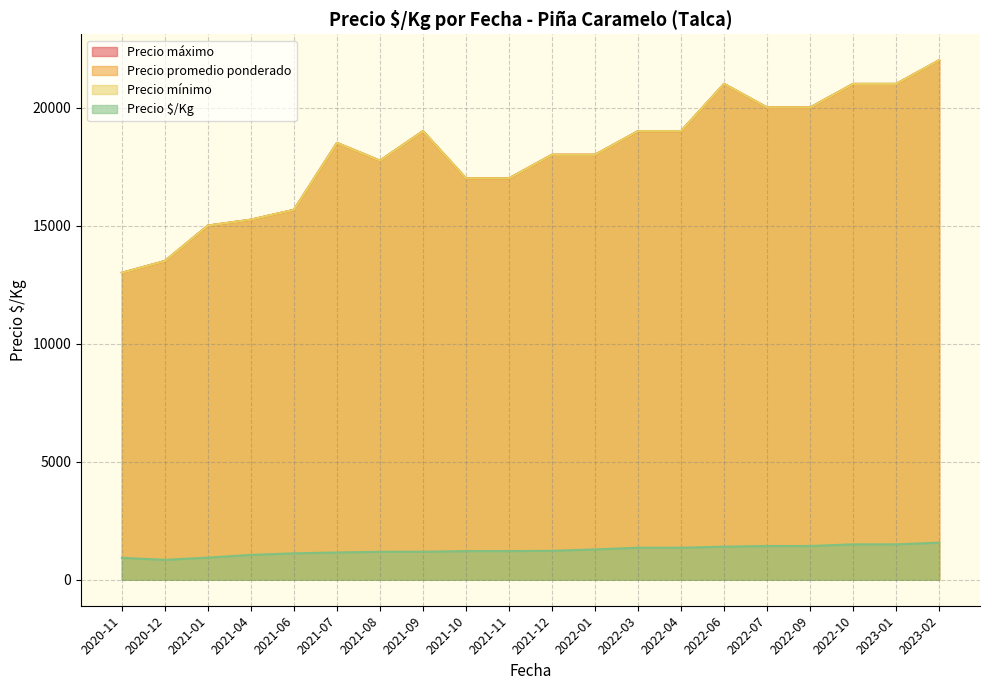

How many lines are shown in the chart?

4